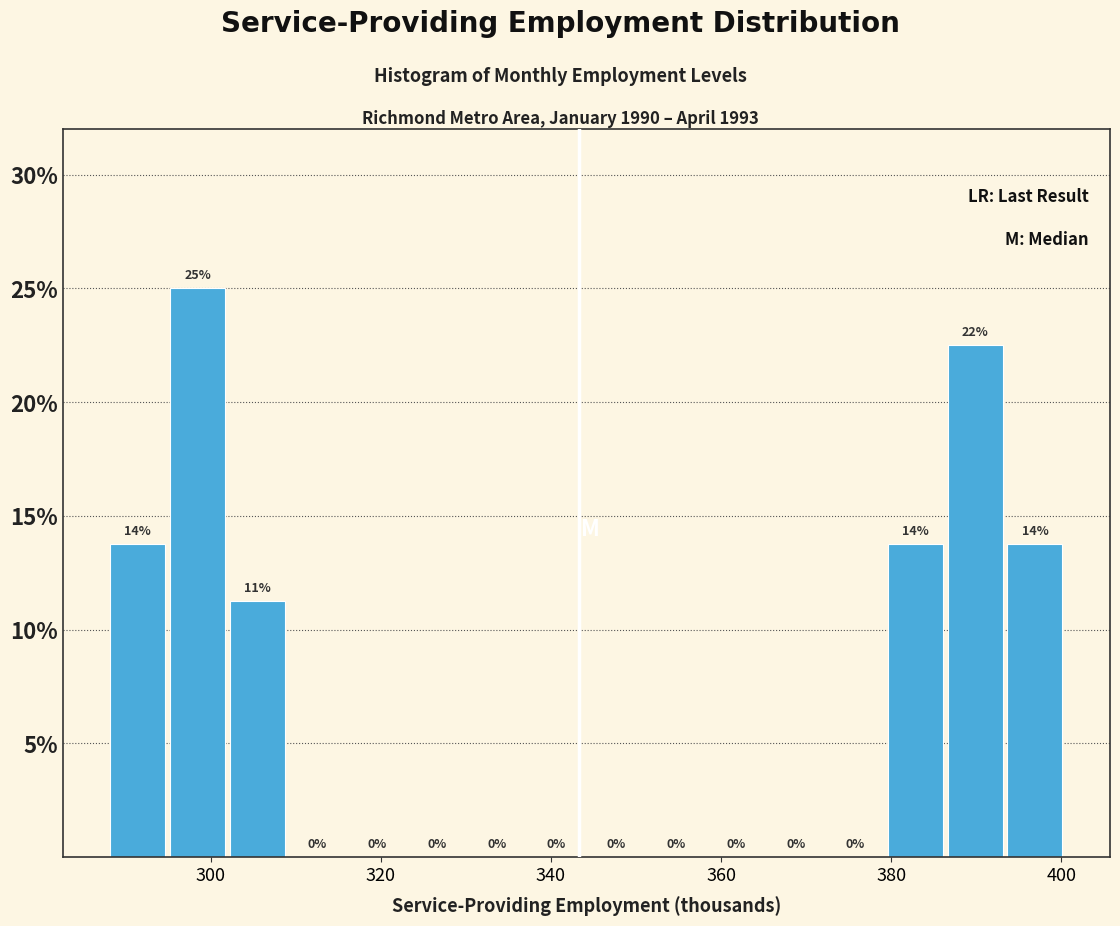

Read against the x-axis, roughly where is the centre of the tallest bar?

298